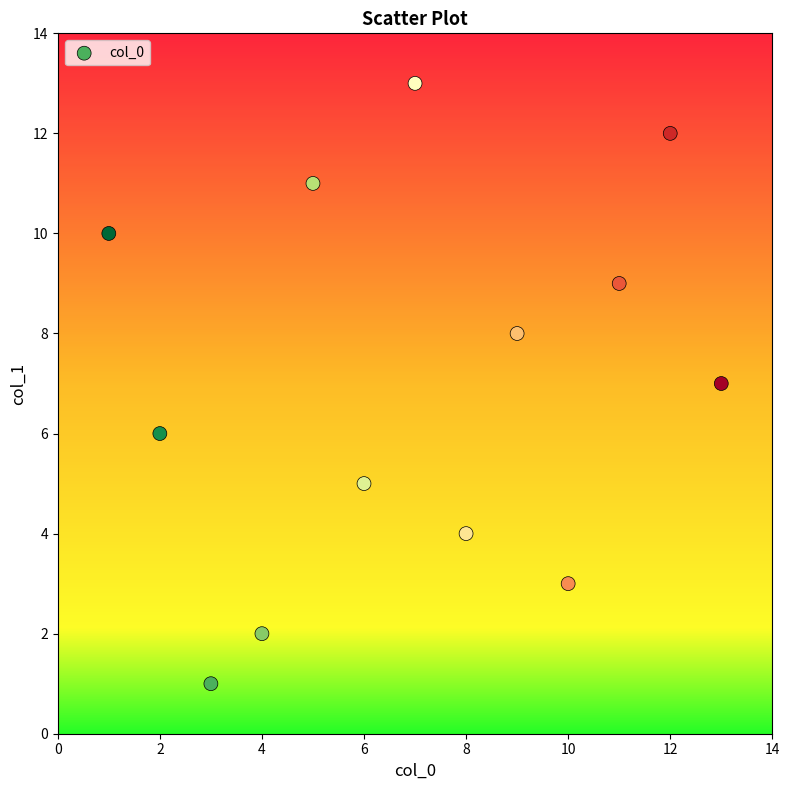

What is the range of X values (max minus min)?

12